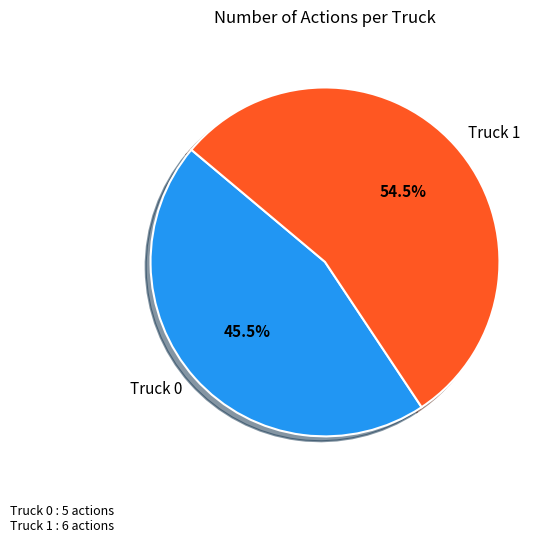

Which category has the smallest portion of the pie?

Truck 0